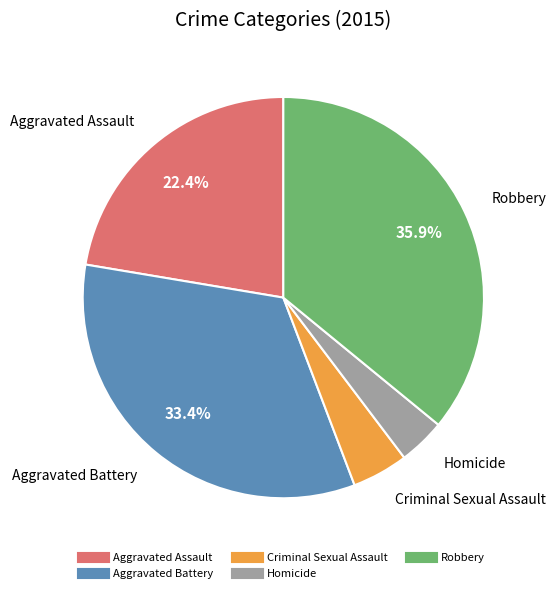

Does Aggravated Battery account for over 50% of the chart?

No